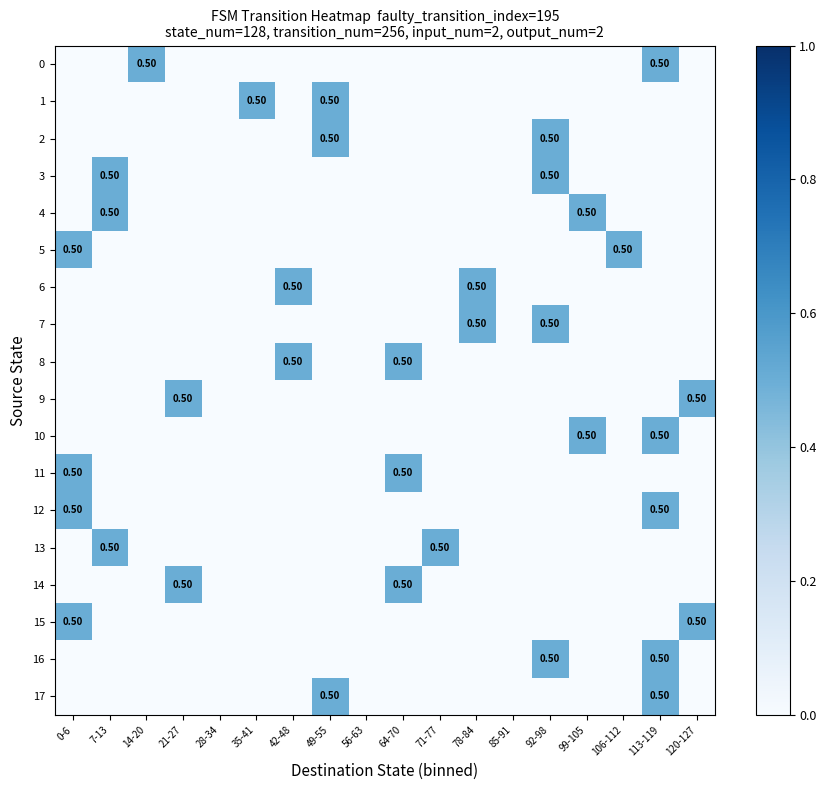

At which label is 14 closest to 0?

0-6